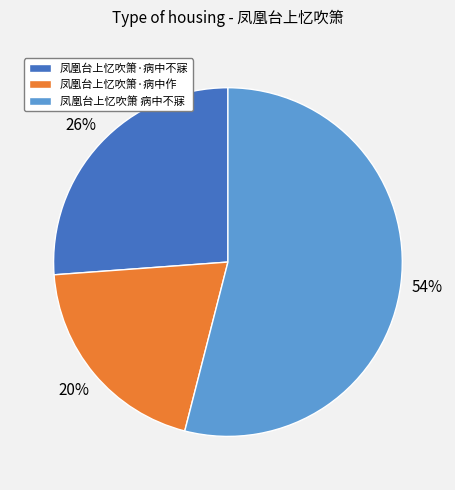

To the nearest percent, what is the difference between the 凤凰台上忆吹箫·病中作 and 凤凰台上忆吹箫 病中不寐 slice percentages?

34%